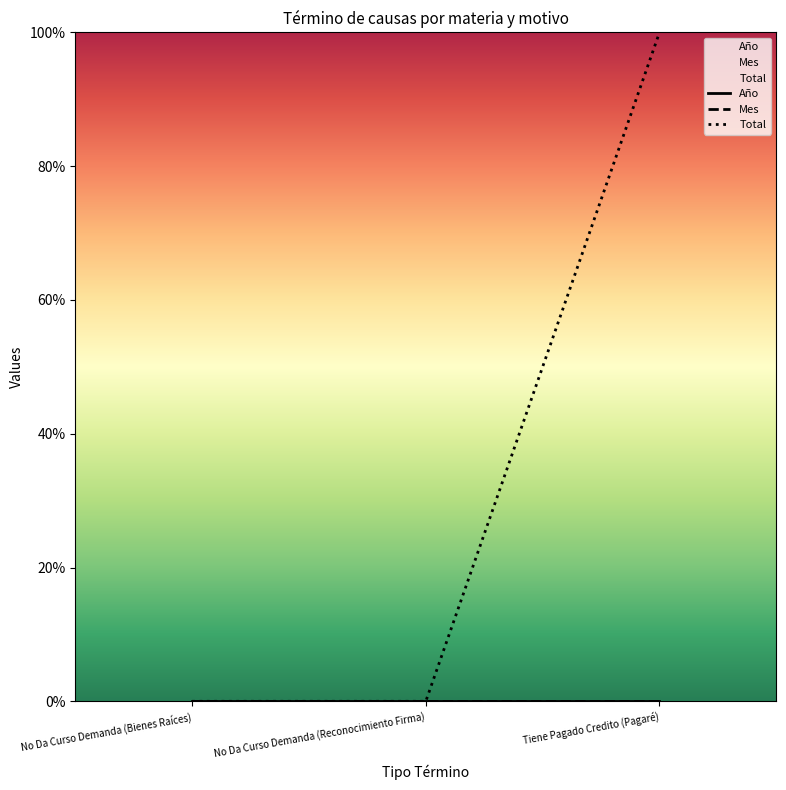

The Total series shows -48.1 at No Da Curso Demanda (Bienes Raíces). True or false?

False